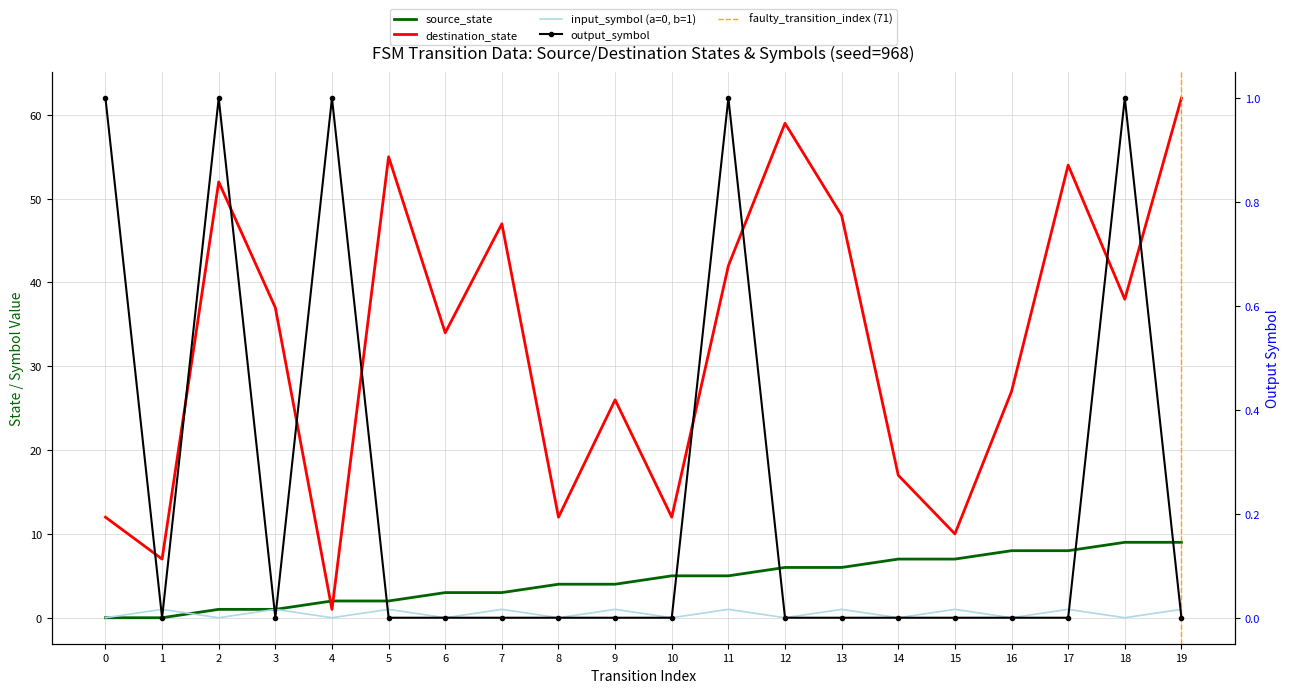

At which category is the sum across all series the highest?

19